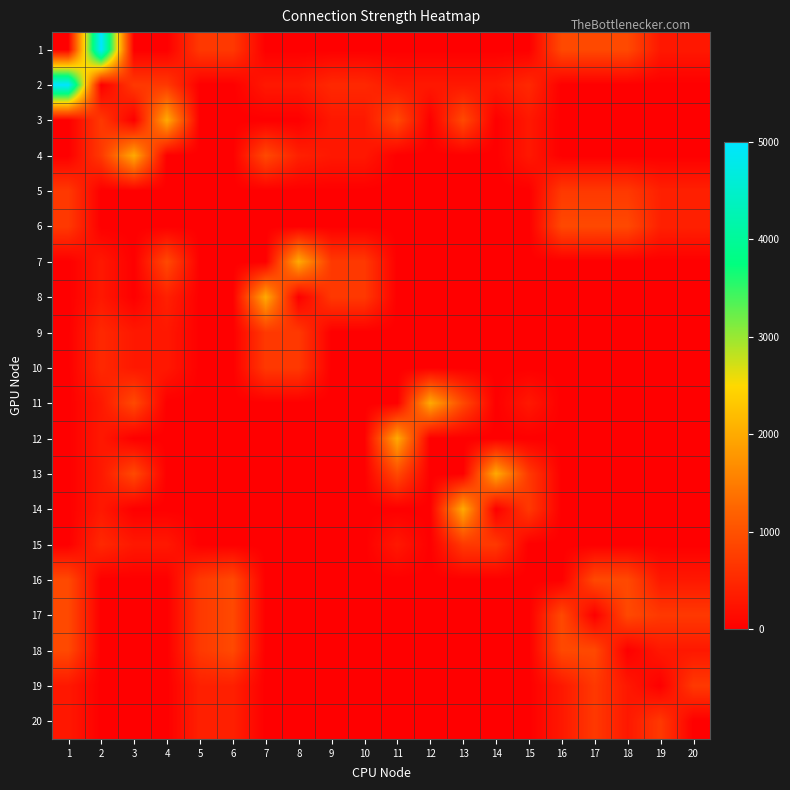

How many data points does each series have?

20